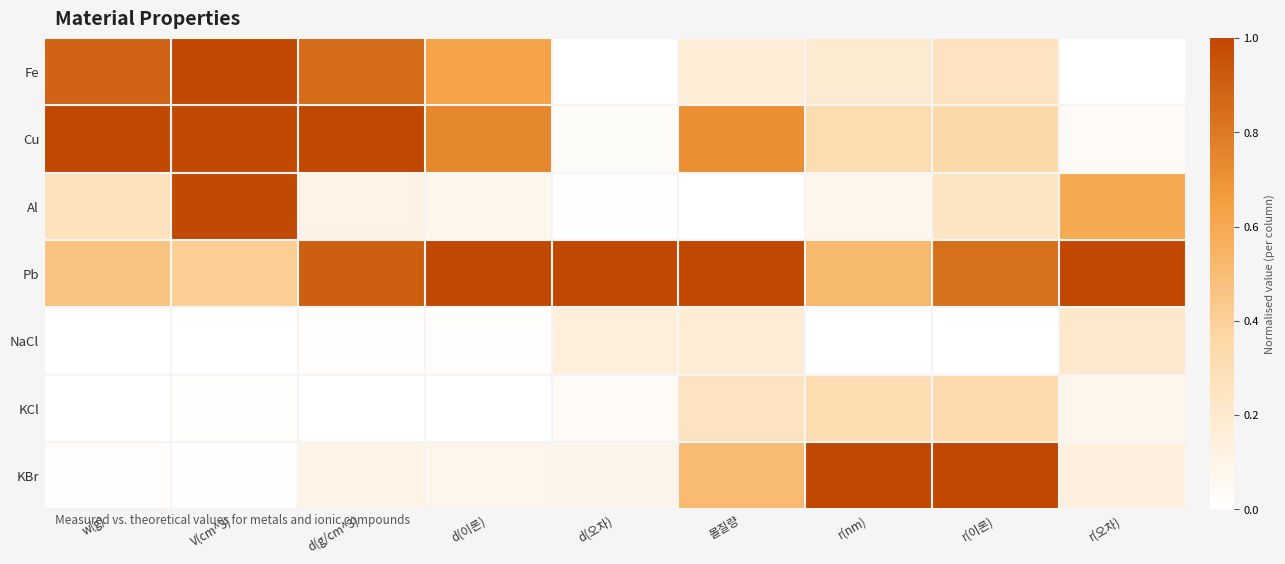

How many series are shown in this chart?

7